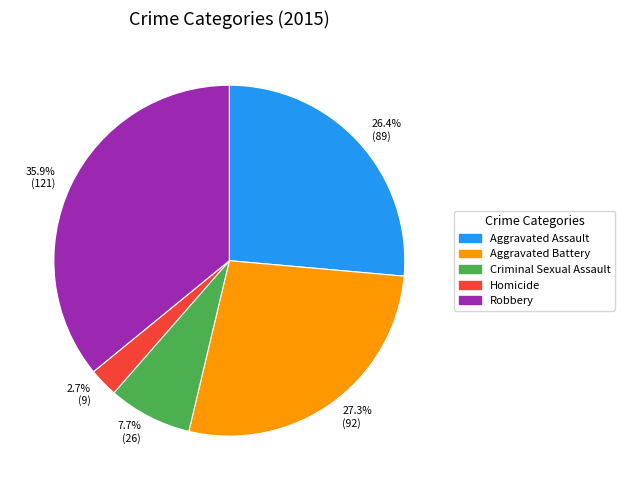

Is there a majority slice in this chart?

No